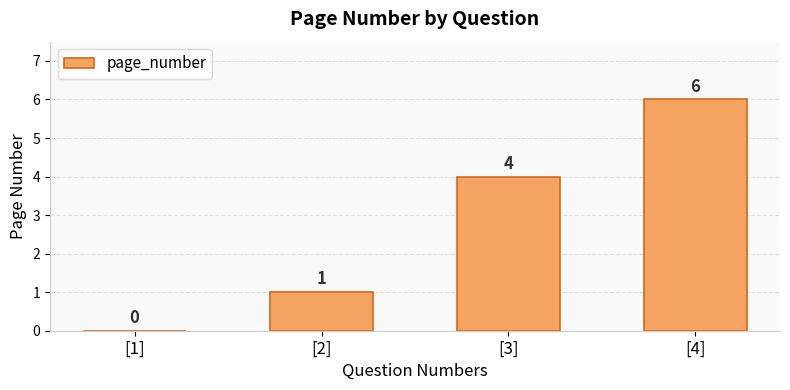

Are the bars horizontal?

No